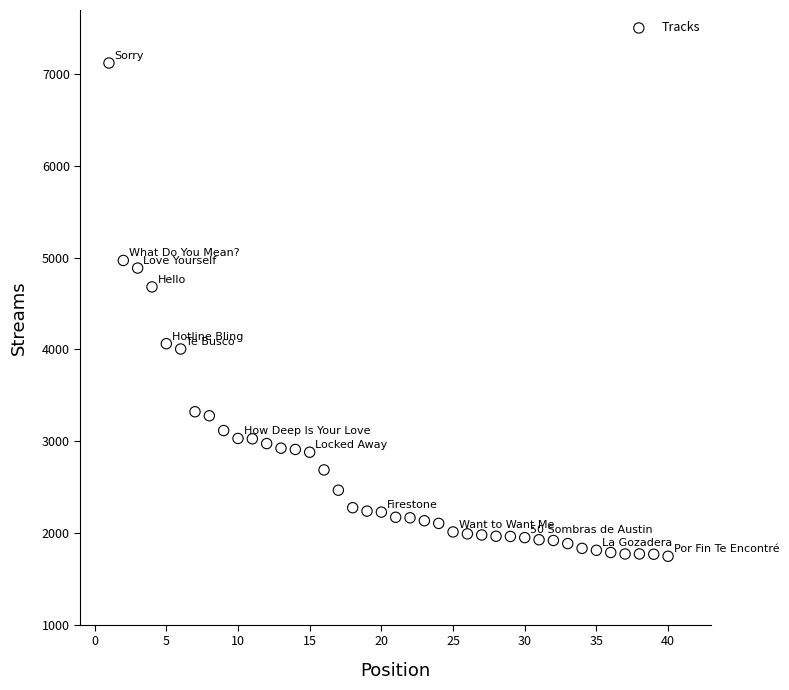

What Y value in the scatter plot is closest to 4434?

4682